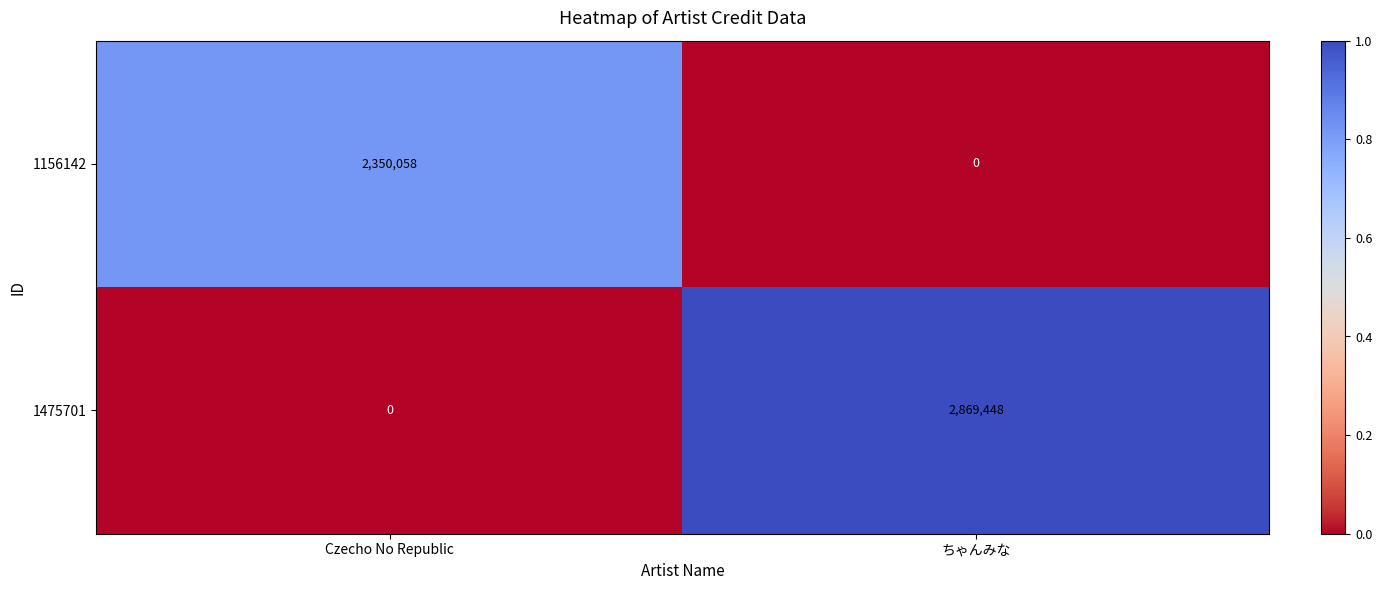

Which category has the highest value across all series?

ちゃんみな